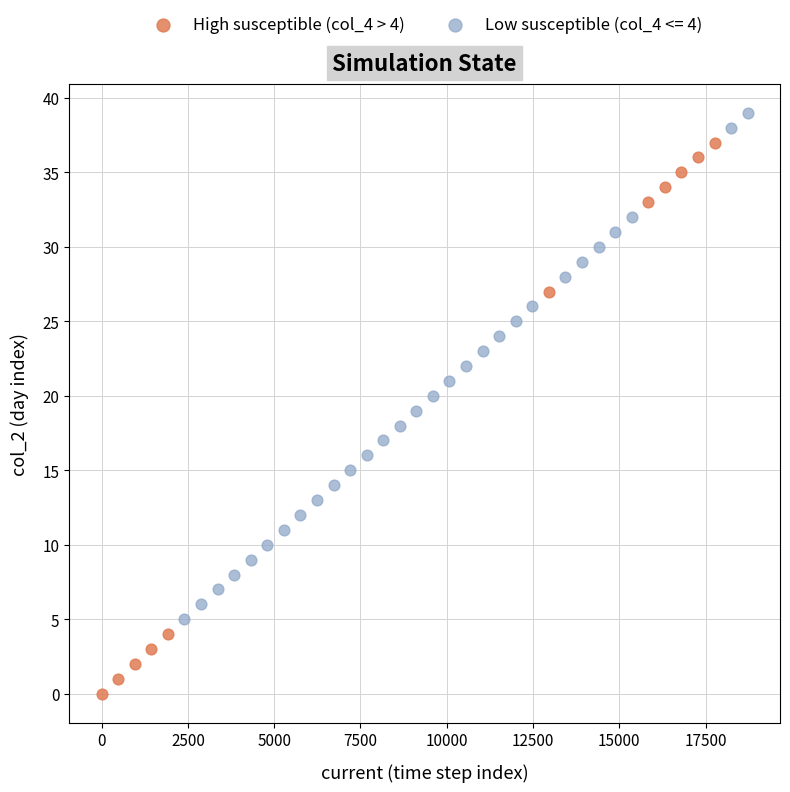

Which series has the widest spread of Y values?

High susceptible (col_4 > 4)